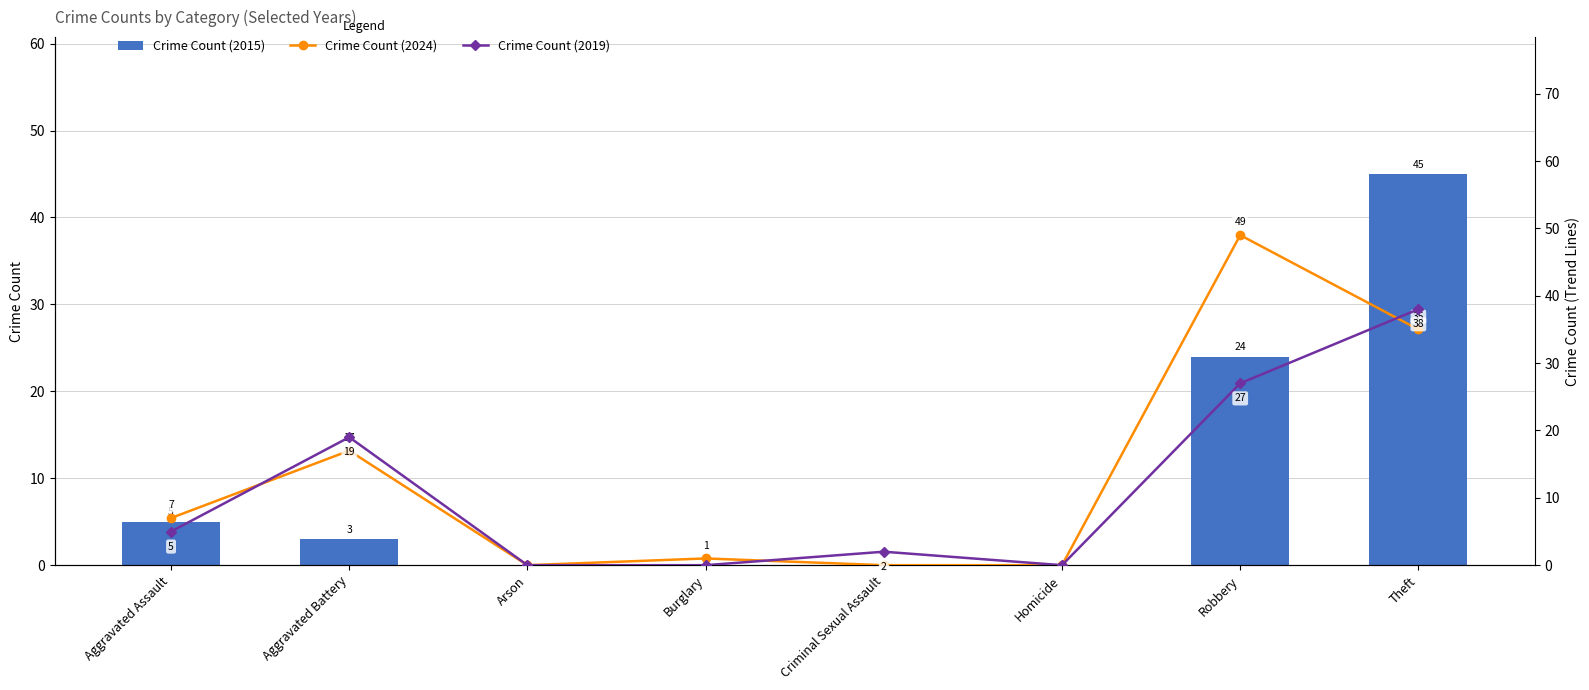

Which category has the highest value across all series?

Robbery